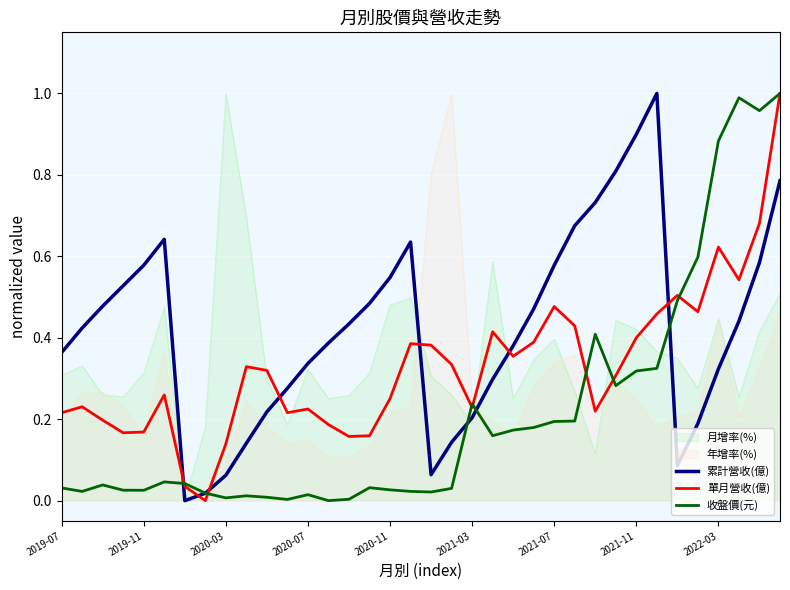

After their last crossing, which series has the higher values: 收盤價(元) or 月增率(%)?

收盤價(元)